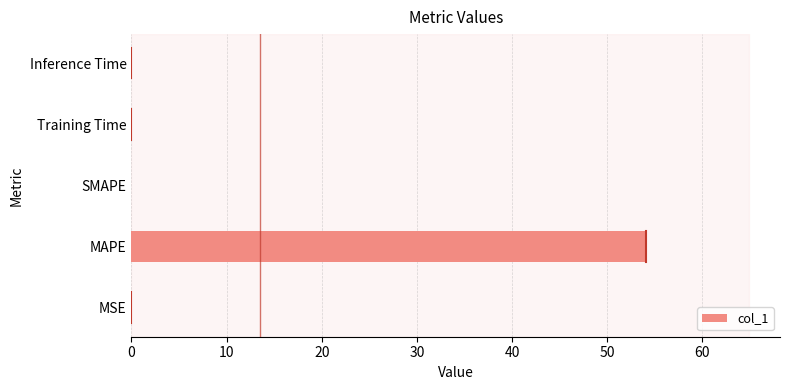

How many distinct data groups are displayed?

1